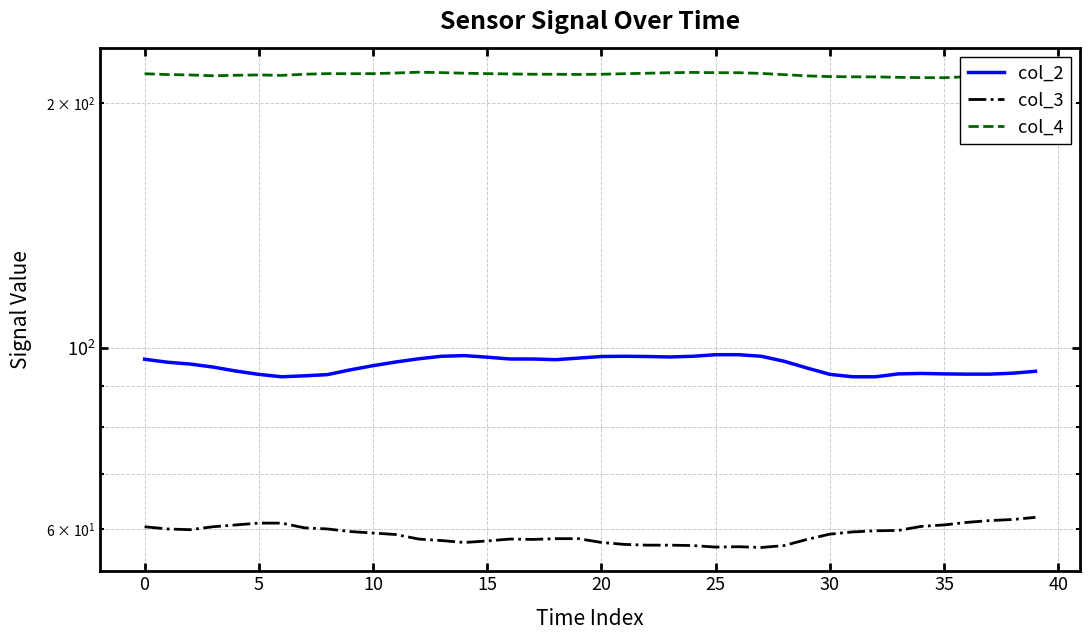

At 10, list the series in order from largest to smallest.

col_4, col_2, col_3